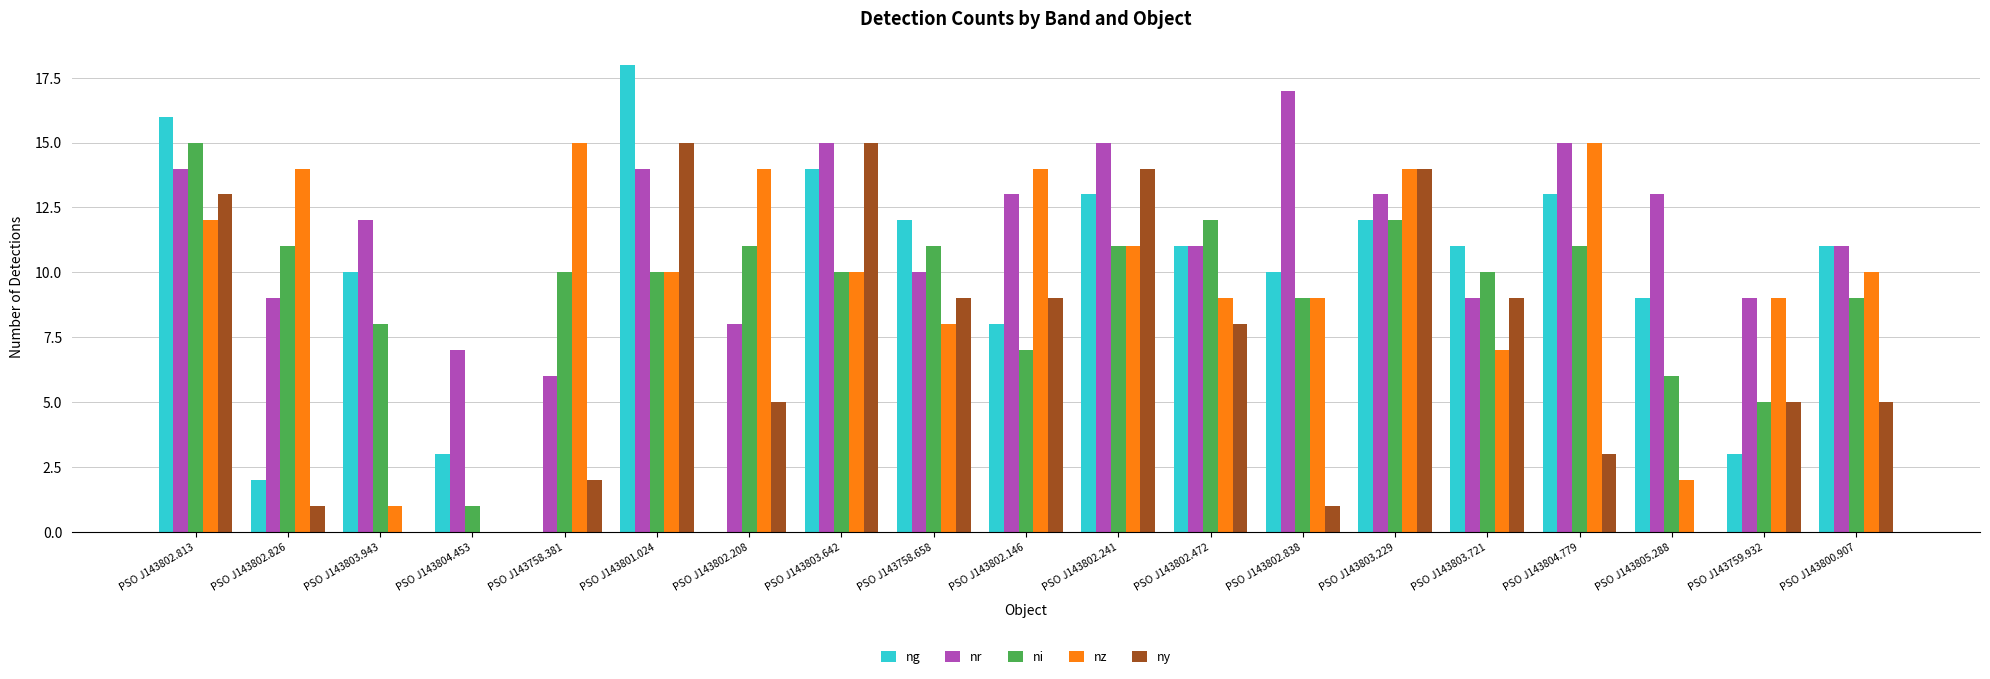

What are all the series names shown in the legend?

ng, nr, ni, nz, ny